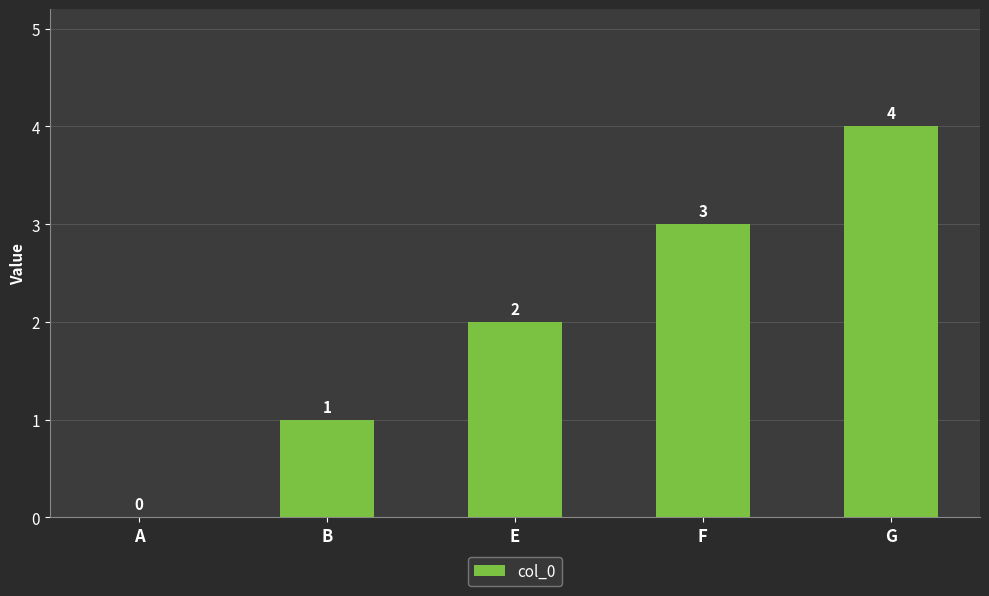

What is the approximate value at E?

2